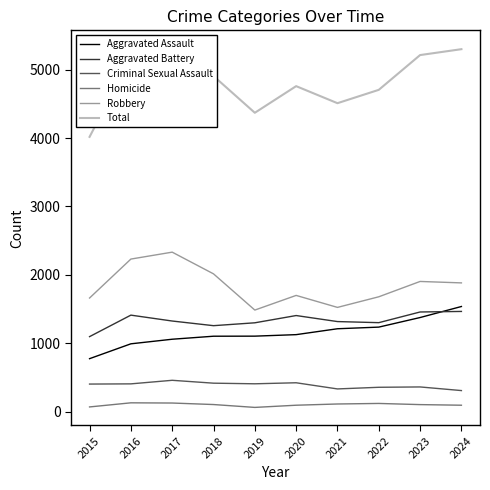

True or false: Aggravated Assault has a value of 442 at 2017.

False